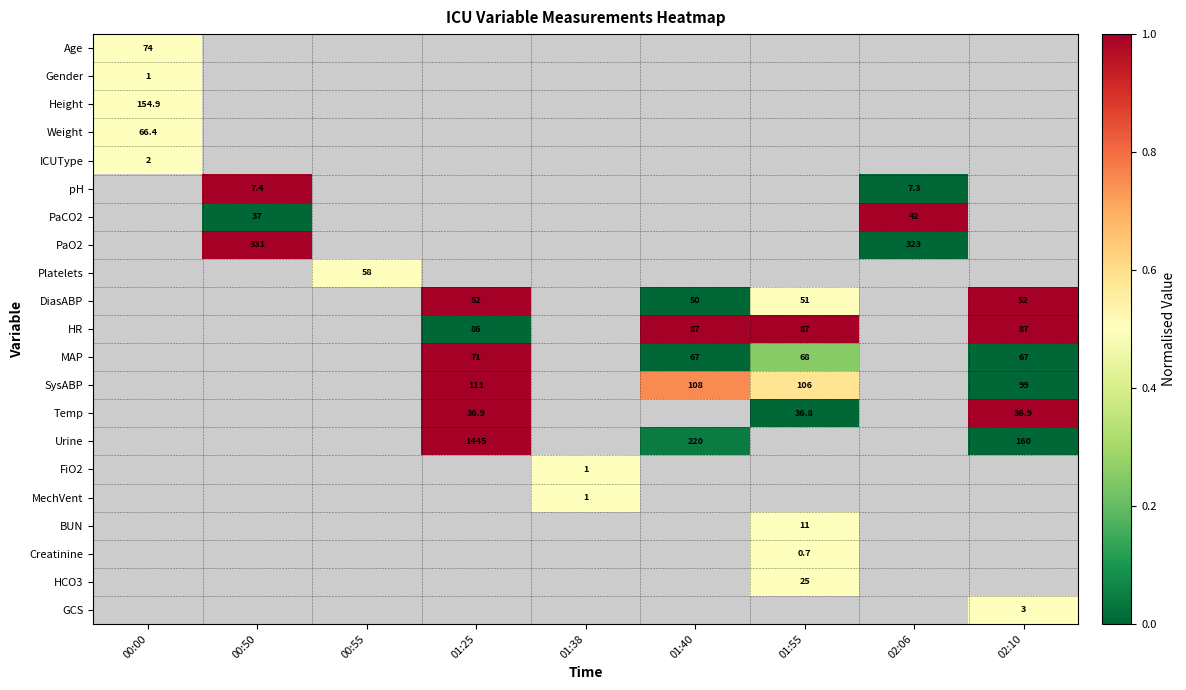

True or false: DiasABP has a value of 50.0 at 01:40.

True